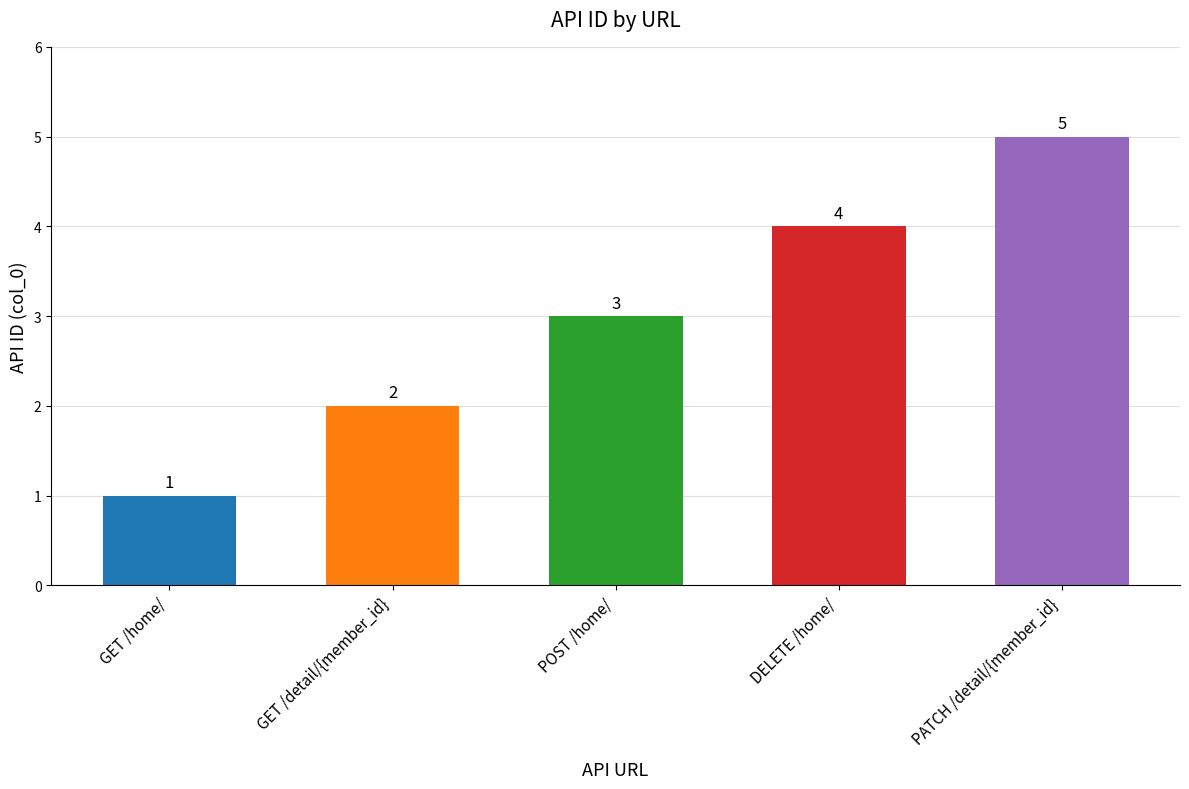

How many values are between 2 and 4?

3